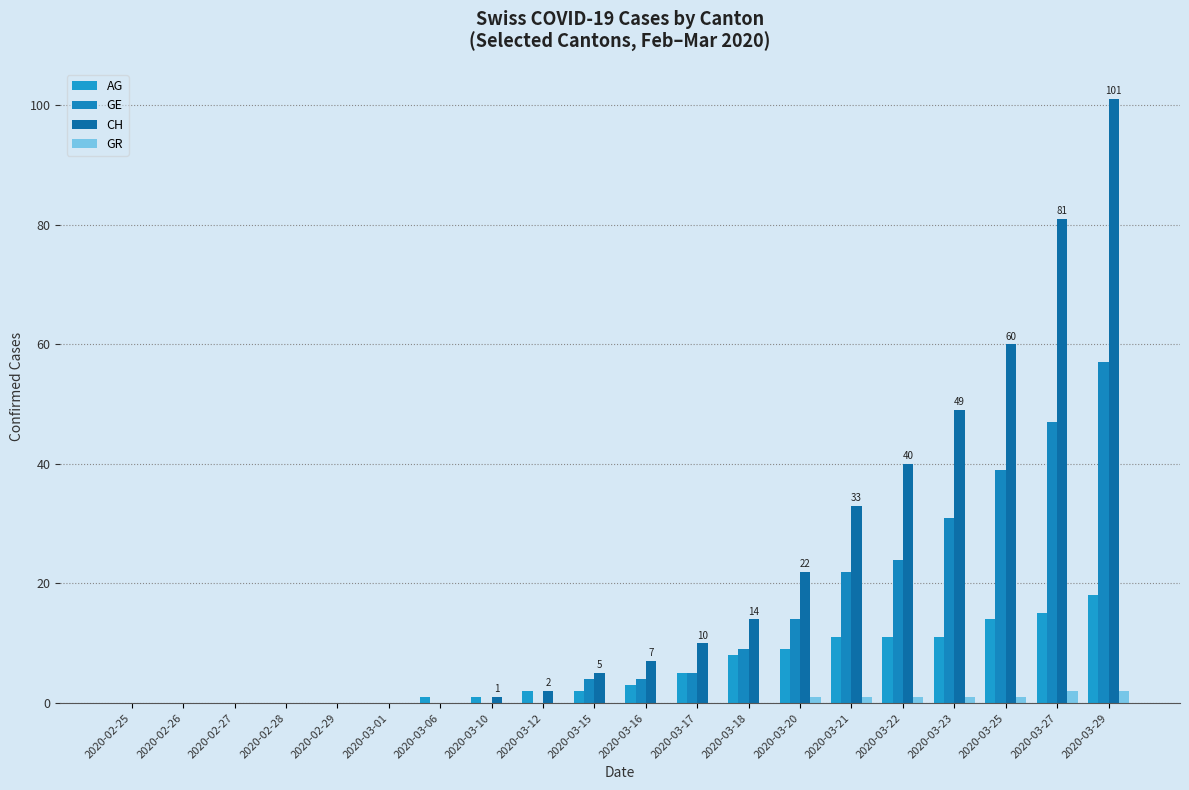

How many groups of bars are there?

20